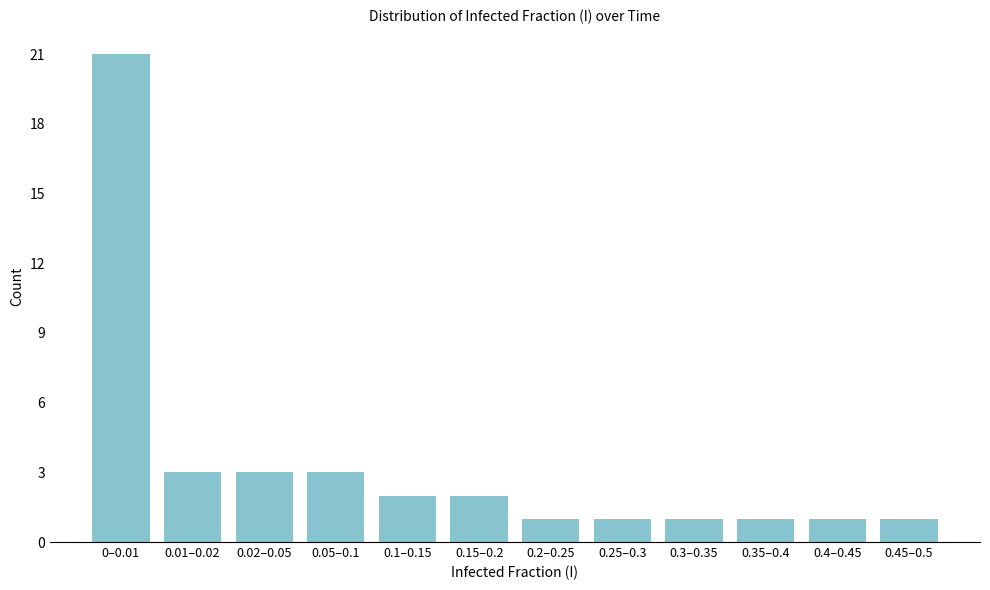

Reading left to right, list all the values displayed in this chart.

21	3	3	3	2	2	1	1	1	1	1	1